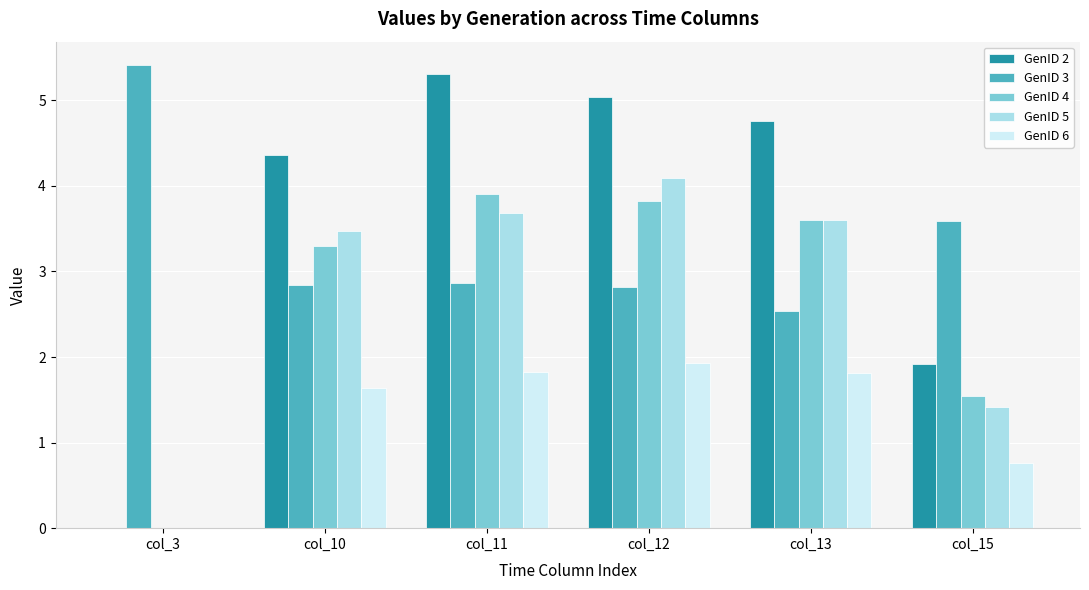

What is the sum of the GenID 5 values at col_12 and col_3?

4.1